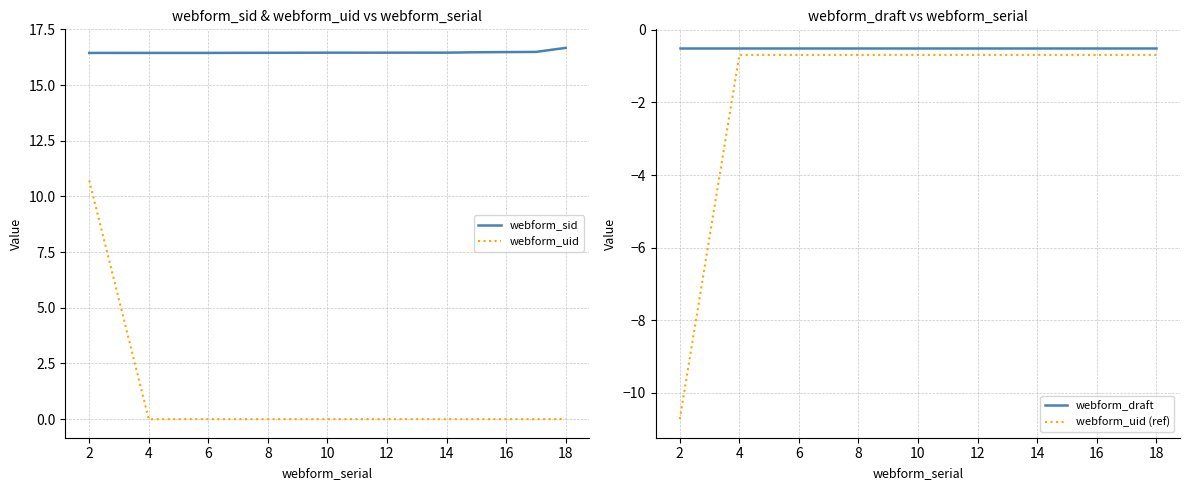

What is the difference between the webform_uid (ref) values at 2 and 8?

10.0